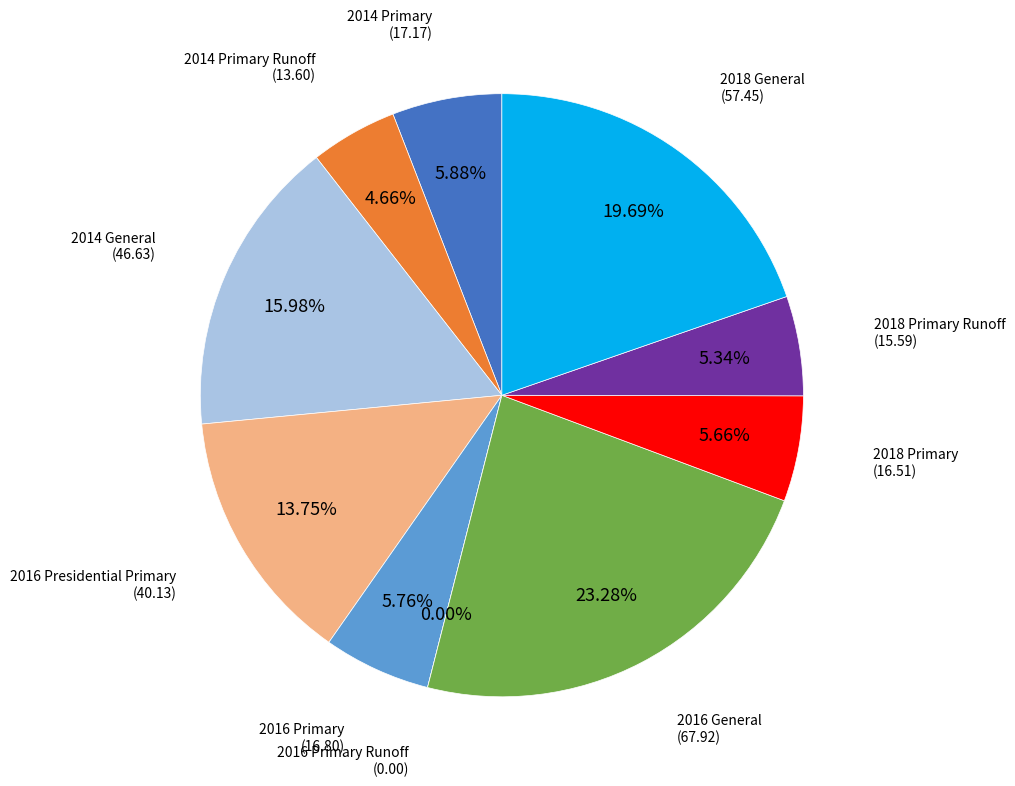

Count the number of slices in the pie.

10